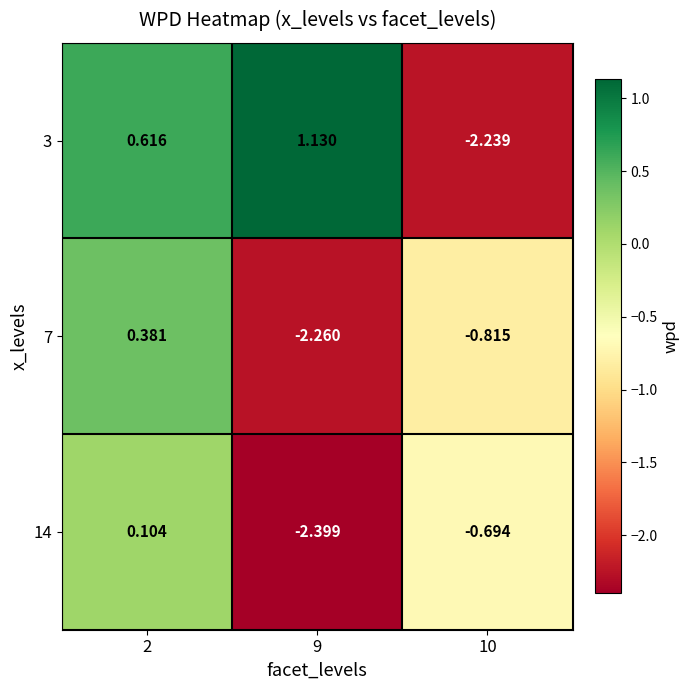

How many values in the 3 series are below 0?

1